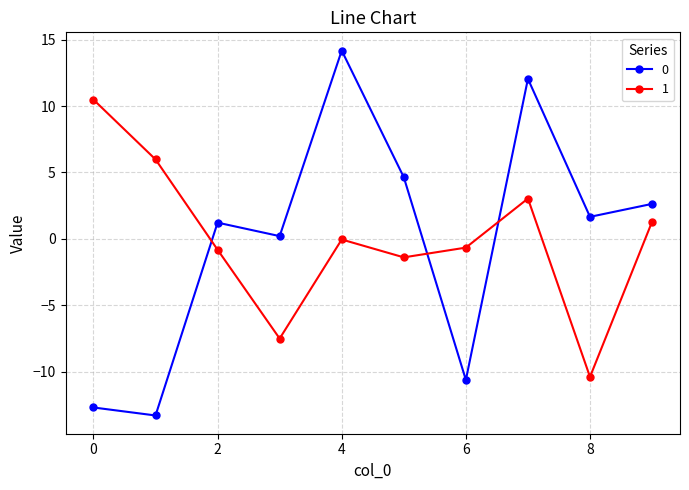

How many intersections are there between 0 and 1?

3